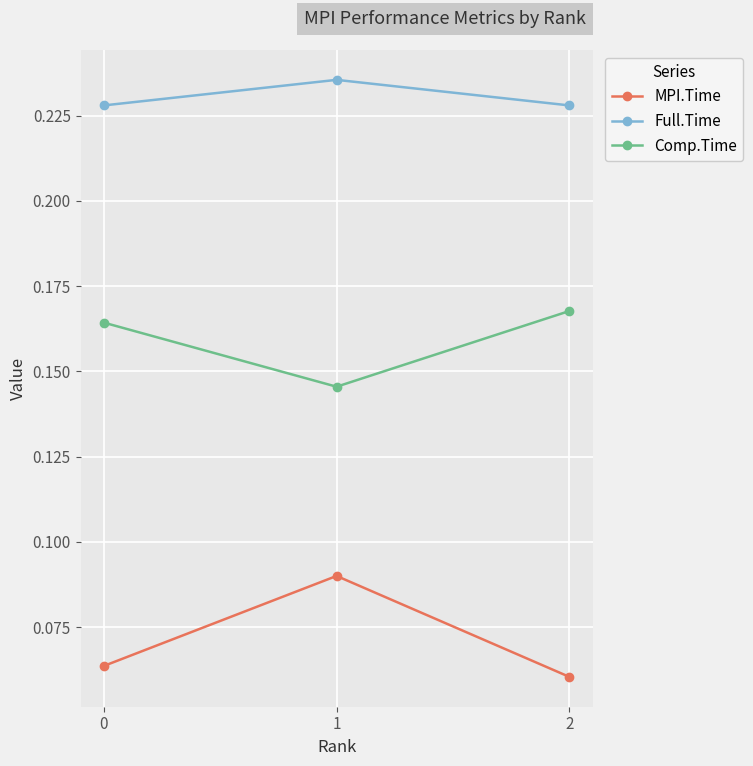

At how many categories does at least one series exceed 0?

3